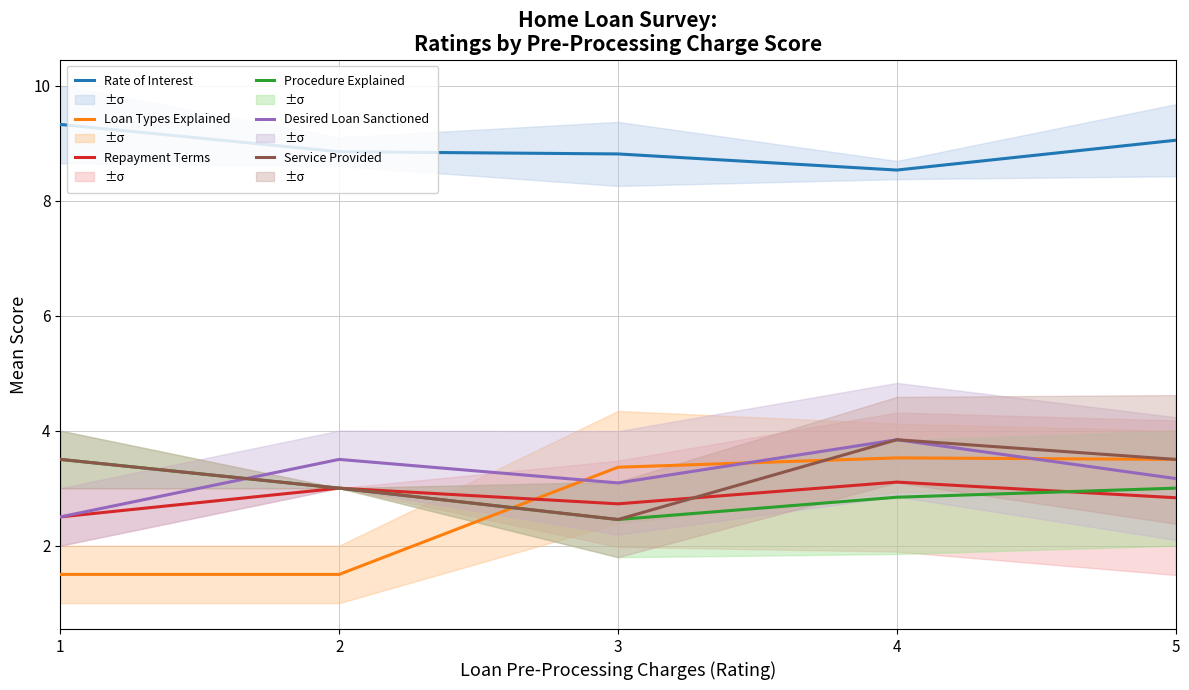

What is the sum of the Procedure Explained values at 2 and 5?

6.0